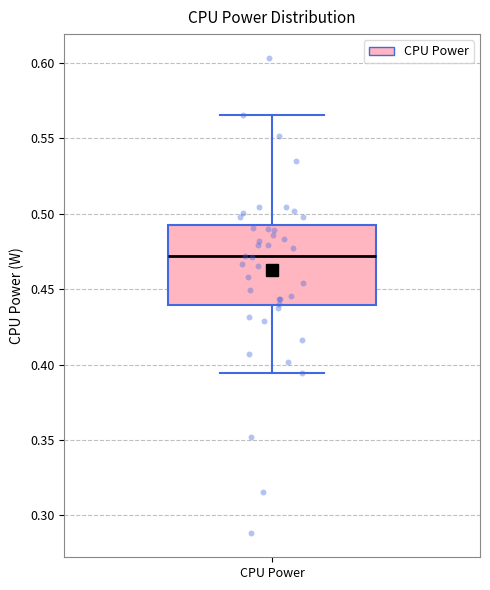

Where does the upper whisker of the box for CPU Power end on the y-axis? The values are not printed on the chart, so give them approximately, as read against the axis.

0.565